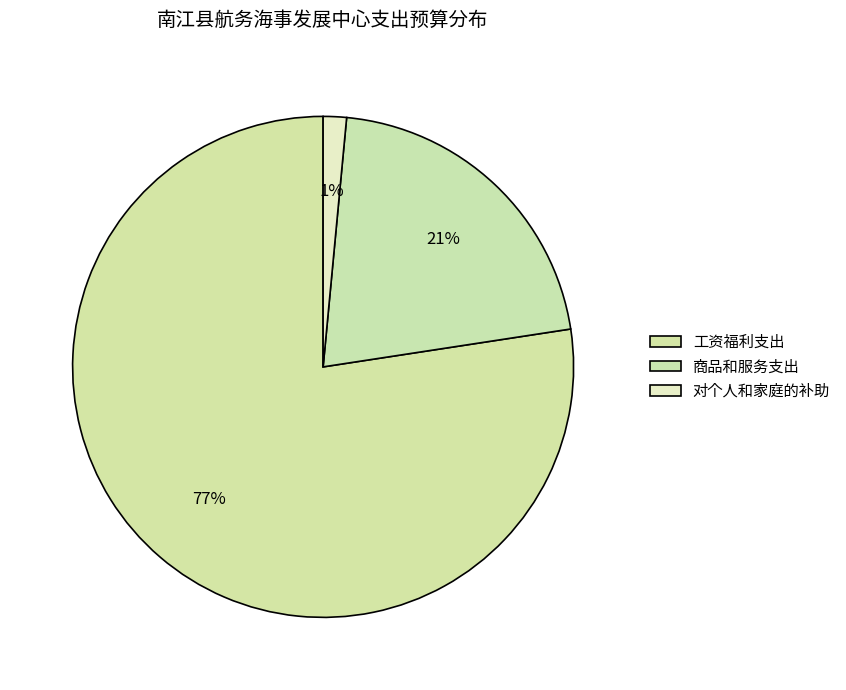

Is there any slice that represents more than half of the pie?

Yes